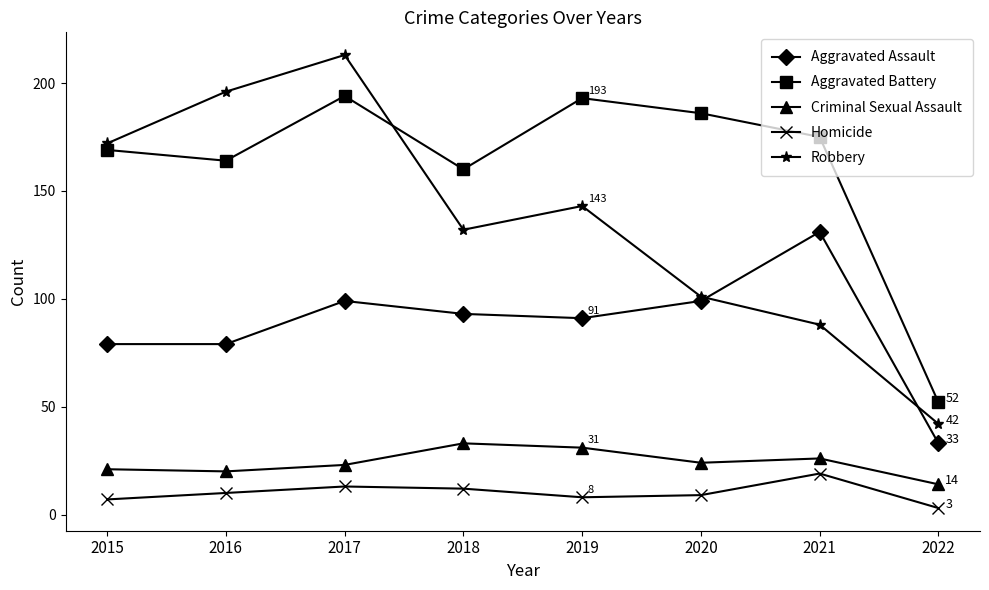

At 2019, list the series in order from largest to smallest.

Aggravated Battery, Robbery, Aggravated Assault, Criminal Sexual Assault, Homicide